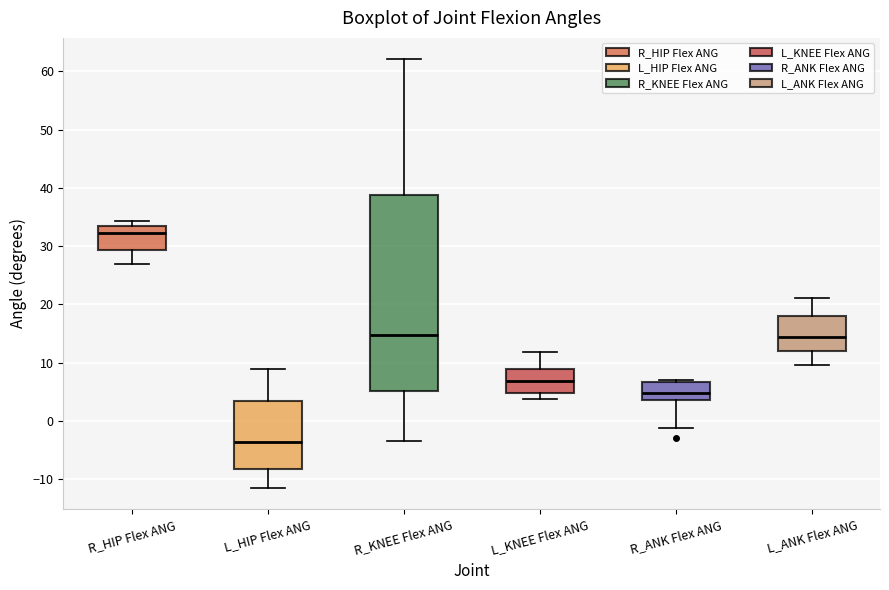

Reading left to right, read every box against the y-axis: the position of its median line, the range the box covers, and the ends of its whiskers. The values are not printed on the chart, so give them approximately, as read against the axis.

R_HIP Flex ANG: median 32, box 29 to 33, whiskers 27 to 34
L_HIP Flex ANG: median -4, box -8 to 3, whiskers -11 to 9
R_KNEE Flex ANG: median 15, box 5 to 39, whiskers -3 to 62
L_KNEE Flex ANG: median 7, box 5 to 9, whiskers 4 to 12
R_ANK Flex ANG: median 5, box 4 to 7, whiskers -1 to 7 (just above the box's upper edge)
L_ANK Flex ANG: median 14, box 12 to 18, whiskers 10 to 21